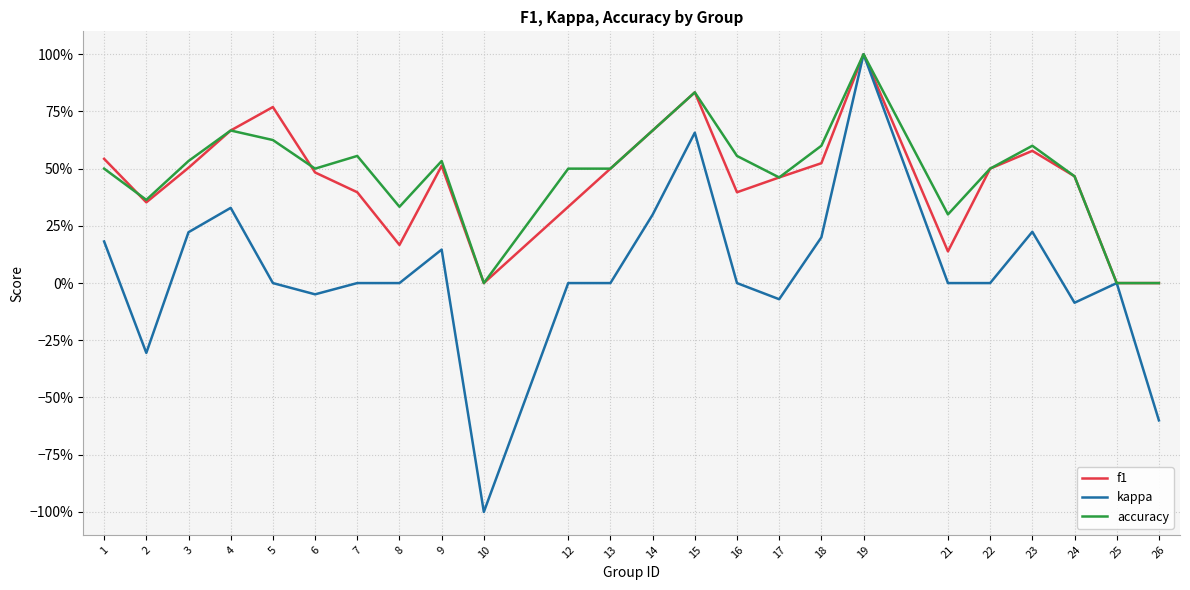

What is the difference between the maximum and minimum values in the f1 series?

1.0